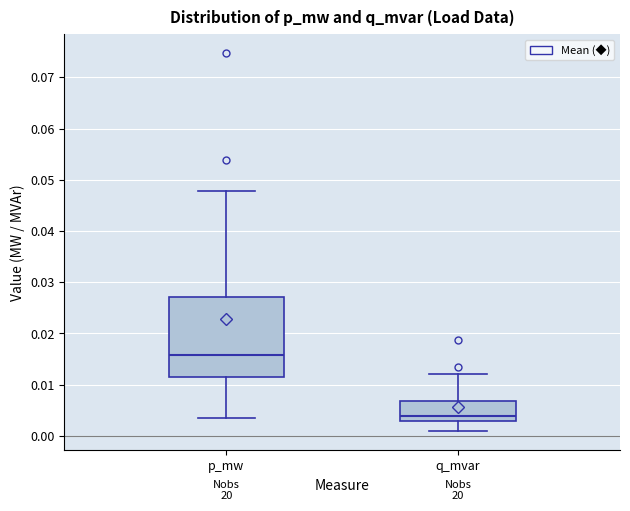

Reading left to right, transcribe this box plot: for each box, give where its median line is, the range the box spans, and where its two whiskers end, as read against the y-axis. The values are not printed on the chart, so give them approximately, as read against the axis.

p_mw: median 0.016, box 0.012 to 0.027, whiskers 0.004 to 0.048
q_mvar: median 0.004, box 0.003 to 0.007, whiskers 0.001 to 0.012